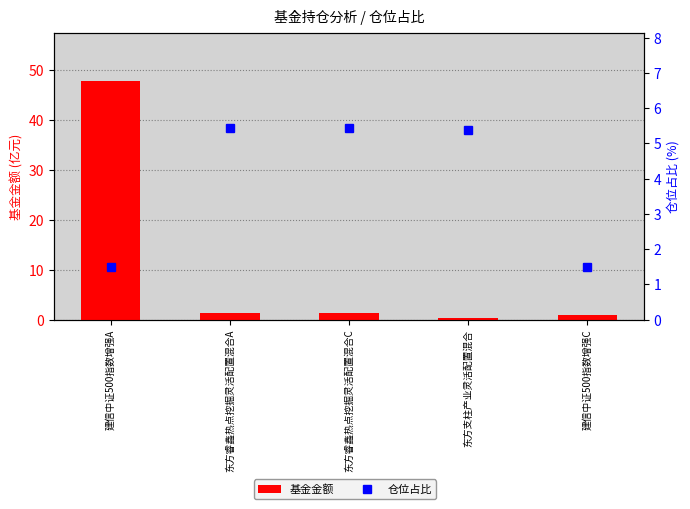

What is the sum of the 仓位占比 values at 东方睿鑫热点挖掘灵活配置混合A and 东方支柱产业灵活配置混合?

10.8